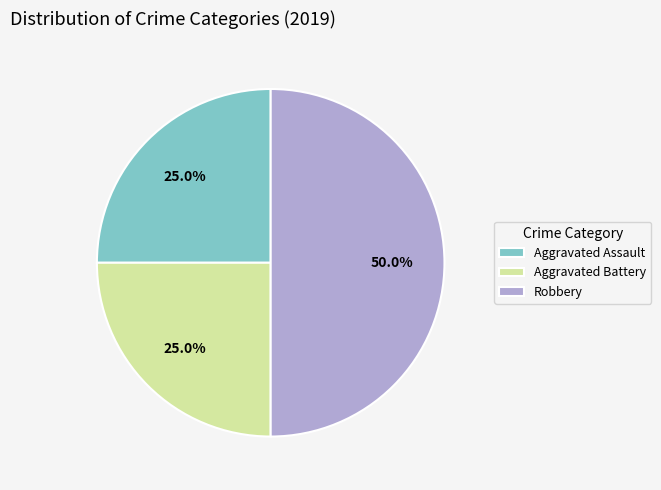

Is it true that Aggravated Battery is 19% of the pie?

False